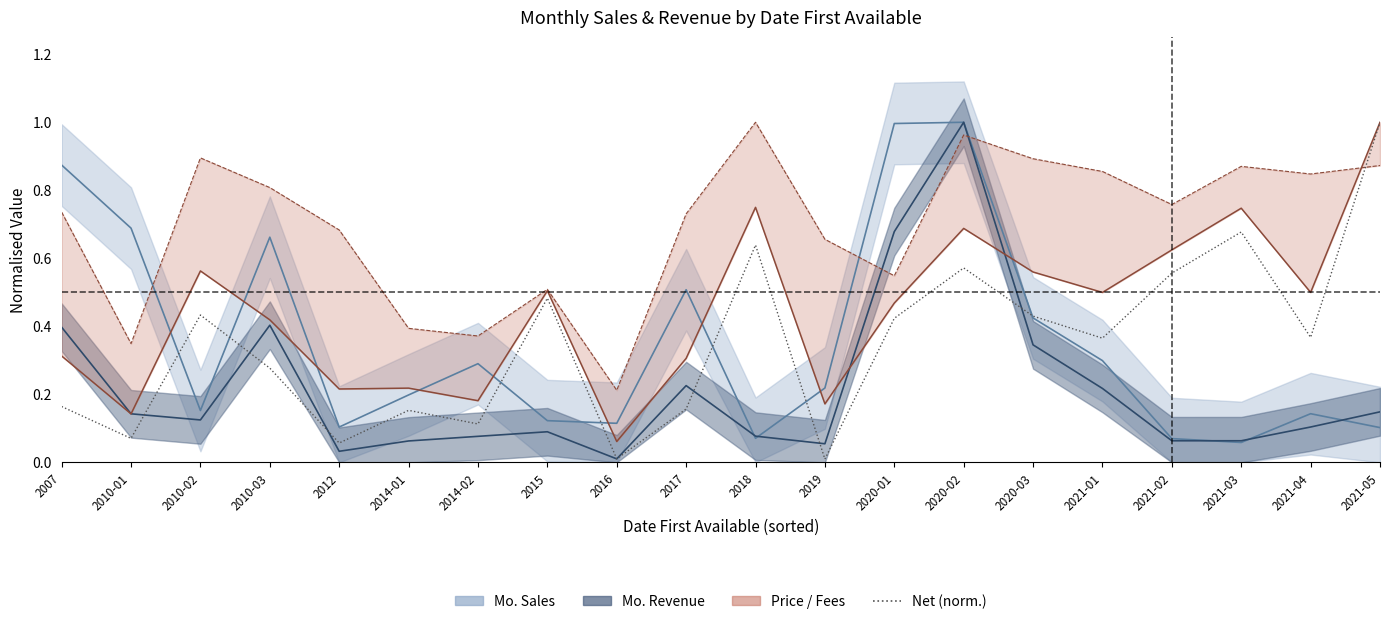

What is the average value?

0.3